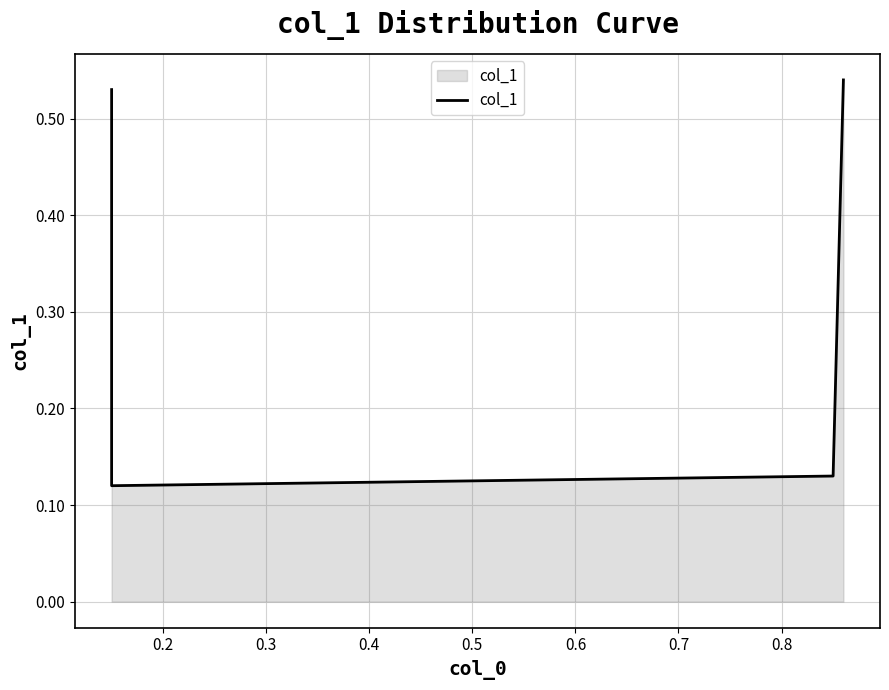

Read the value at 0.2.

0.1